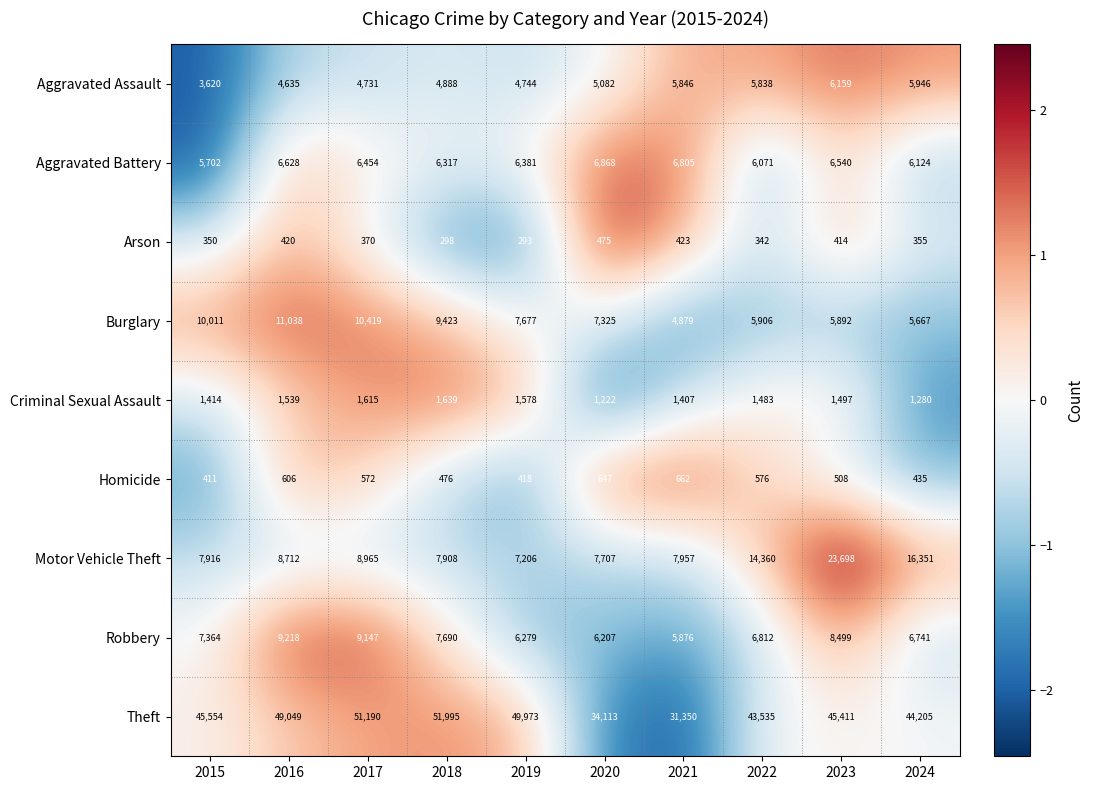

True or false: Theft has a value of 45554 at 2015.

True